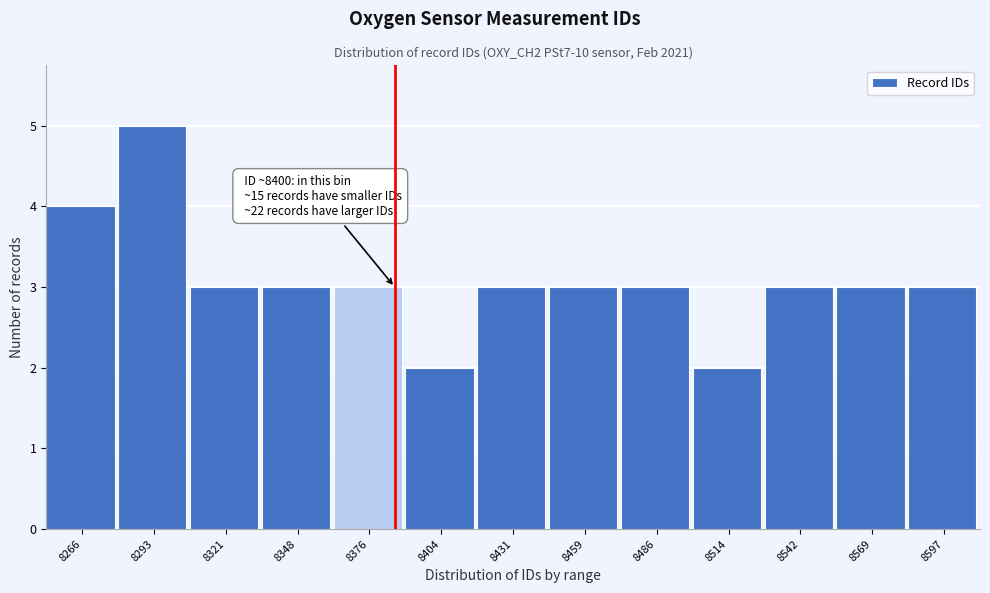

Reading left to right, extract all data points from this chart.

4	5	3	3	3	2	3	3	3	2	3	3	3